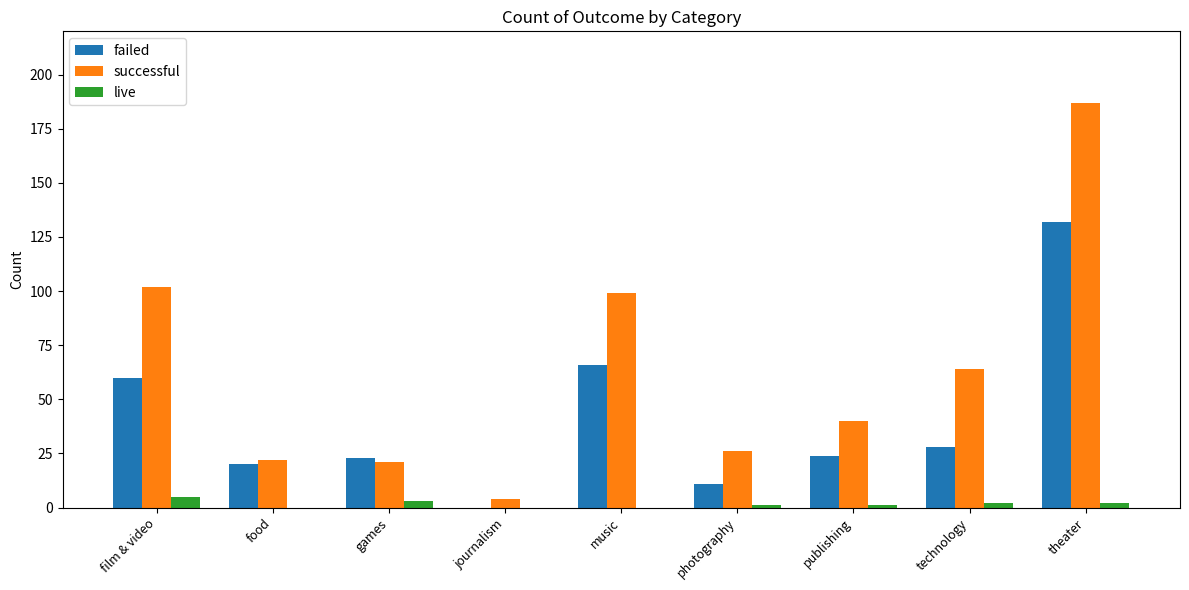

How many live values are between 0 and 2?

7